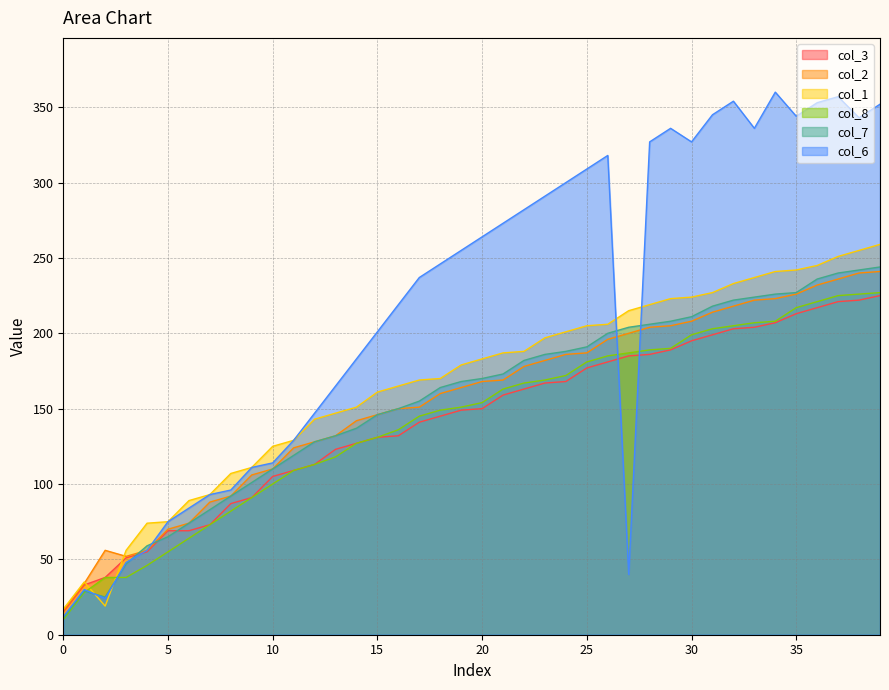

Between 32 and 15, which is larger?

32